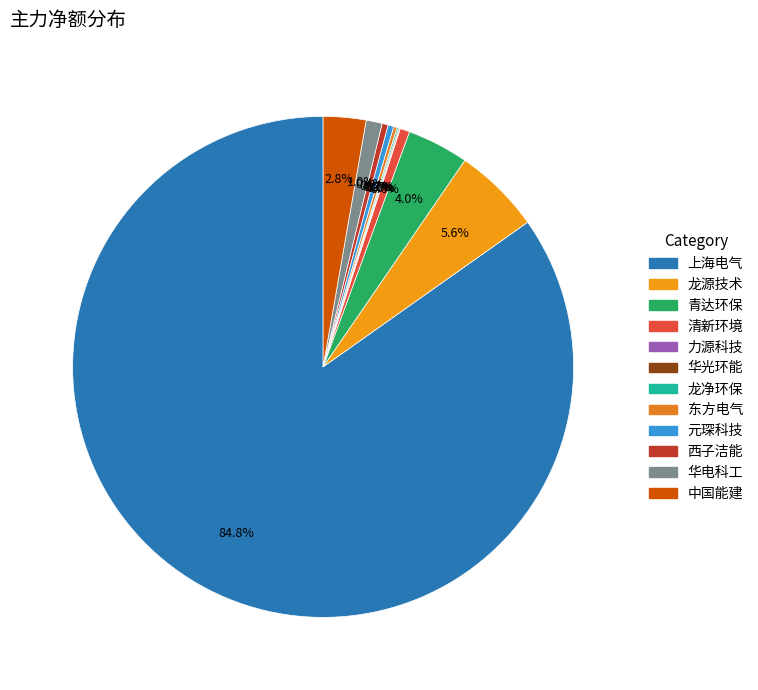

How many segments does this pie chart have?

12